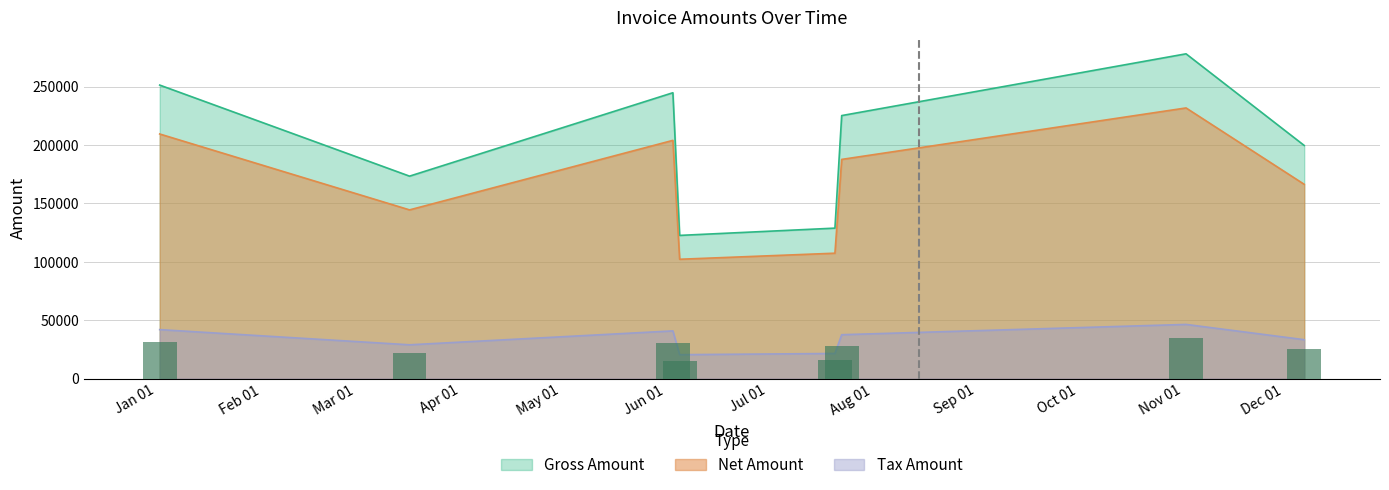

Where is Tax Amount nearest to the value 33389?

2017-12-07